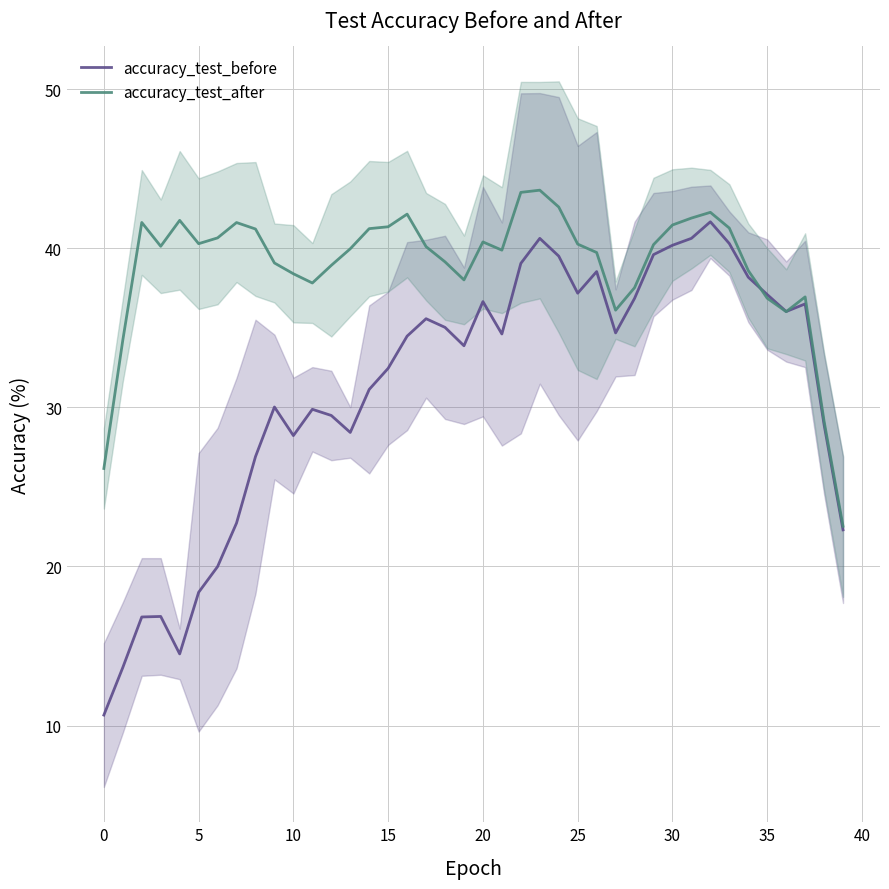

What is the highest value of the accuracy_test_before series?

41.7